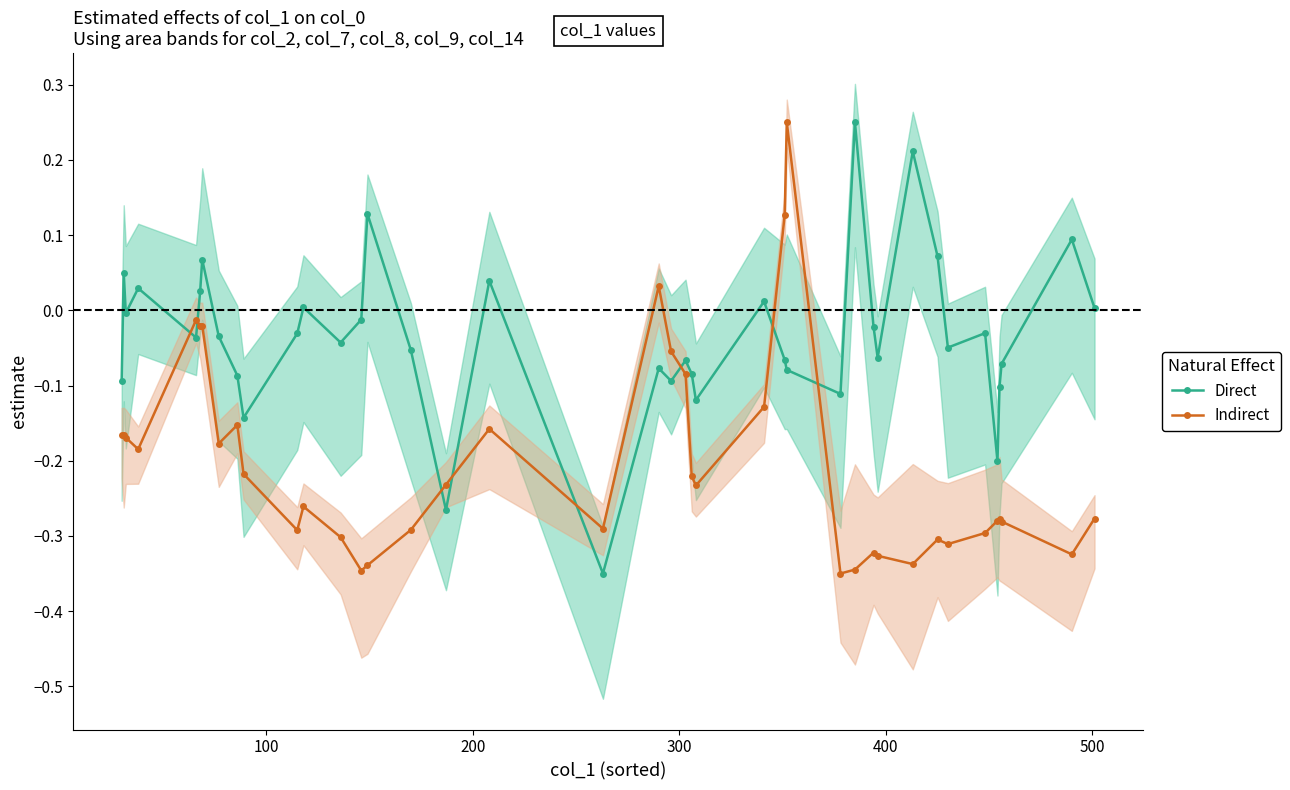

What is the difference between the maximum and minimum values in the Indirect series?

0.6